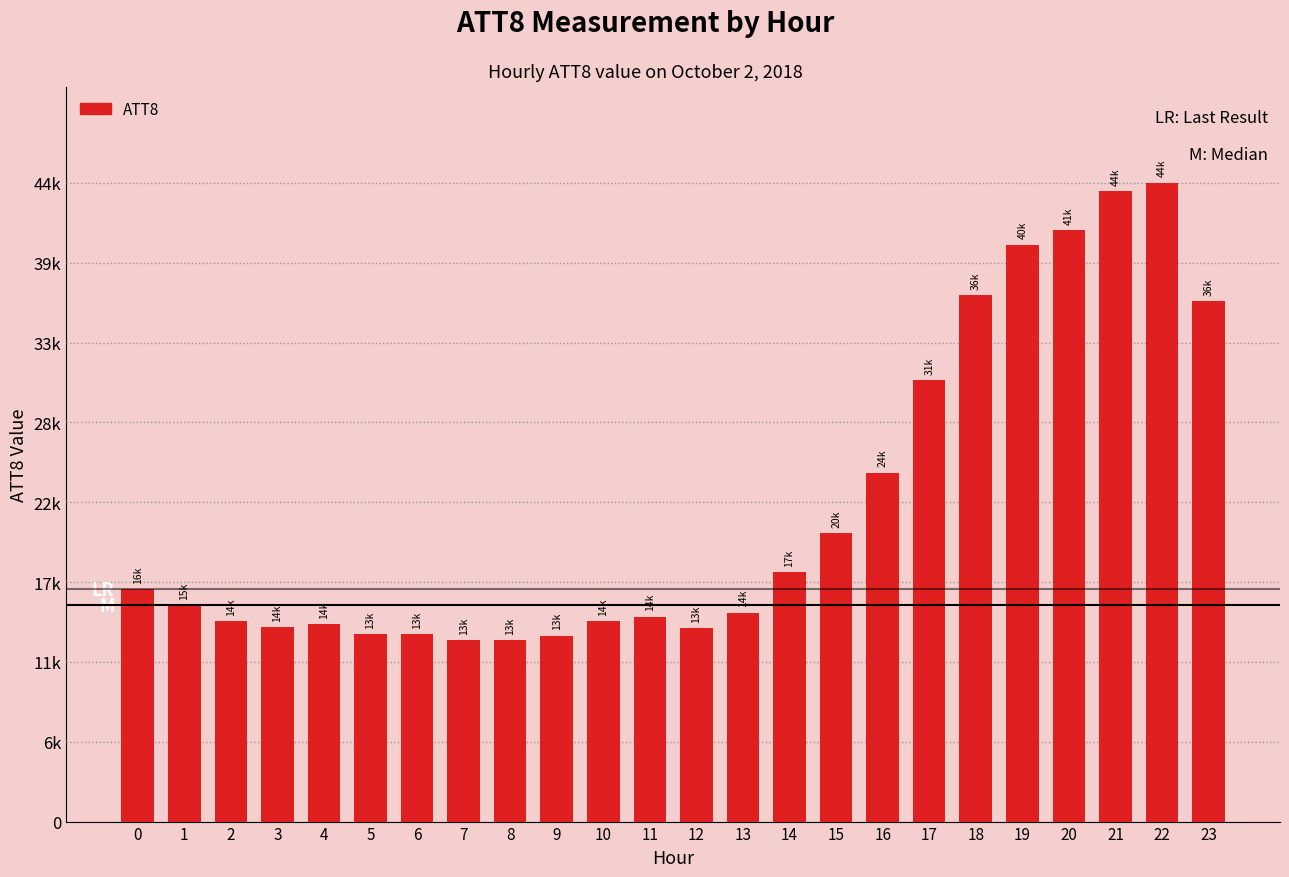

What is the average value?

21917